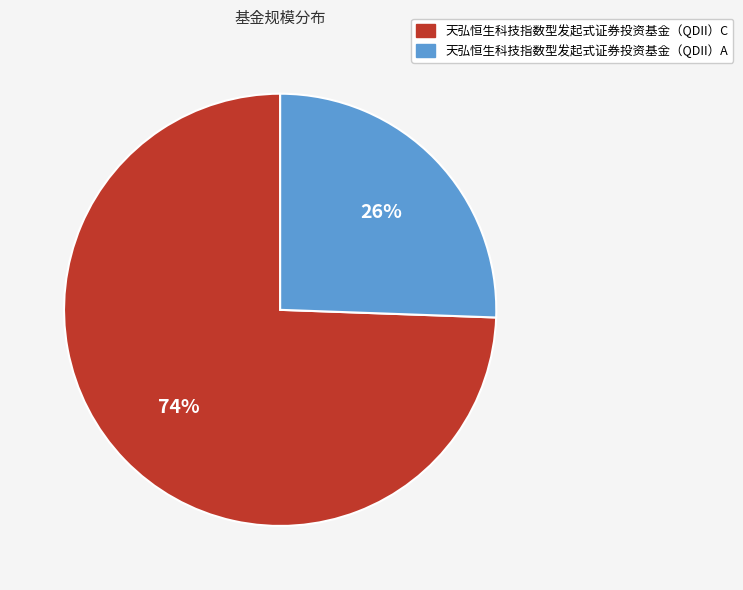

Is there any slice that represents more than half of the pie?

Yes